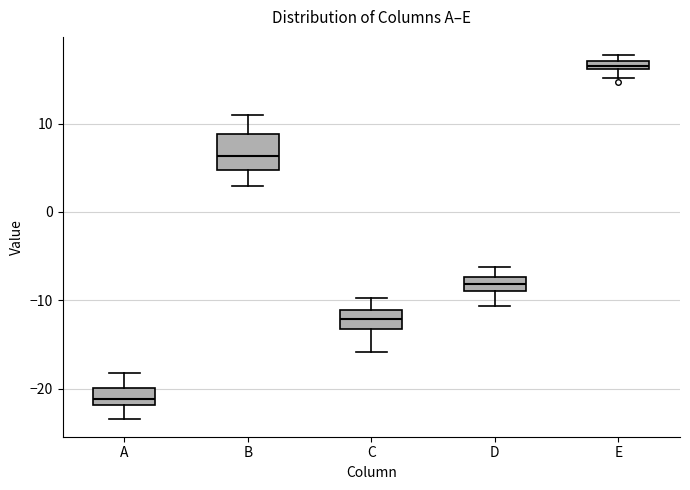

Which box is the tallest, from its lower edge to its upper edge?

B